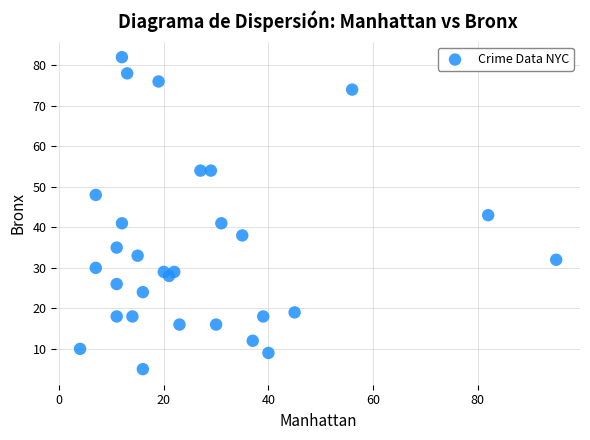

What is the range of X values (max minus min)?

91